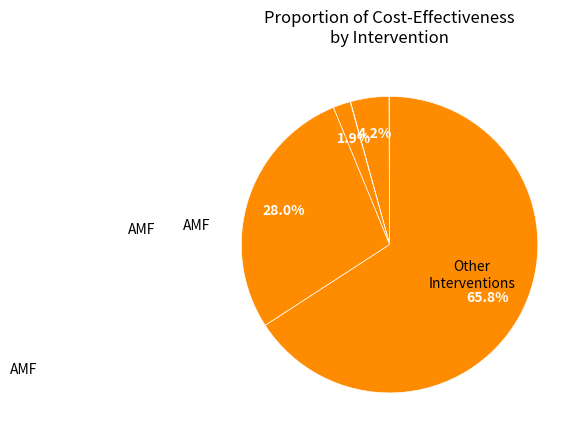

How many segments does this pie chart have?

6